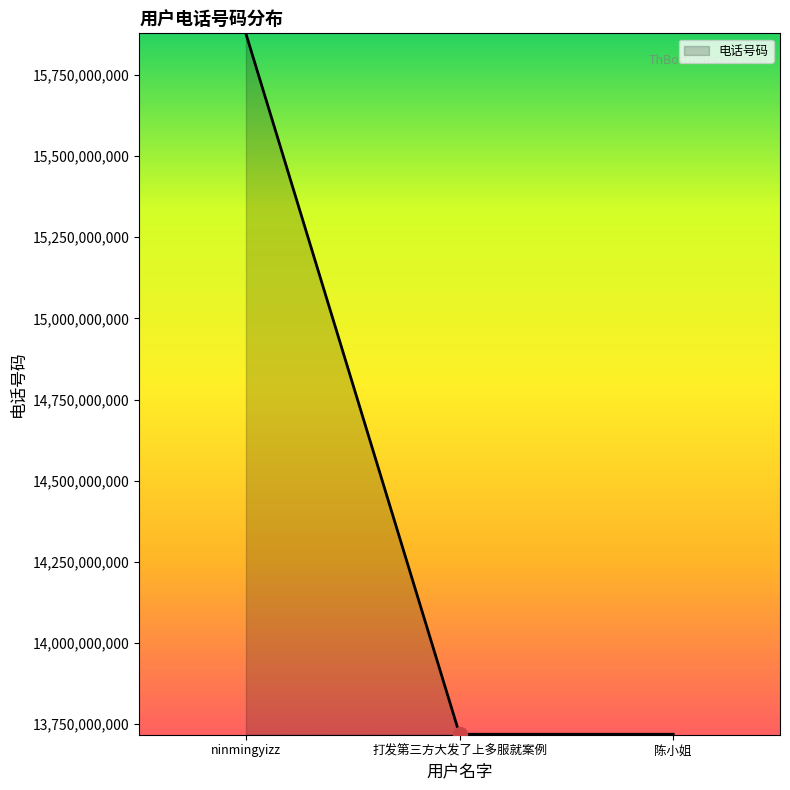

What is the change in value from ninmingyizz to 陈小姐?

-2157501247